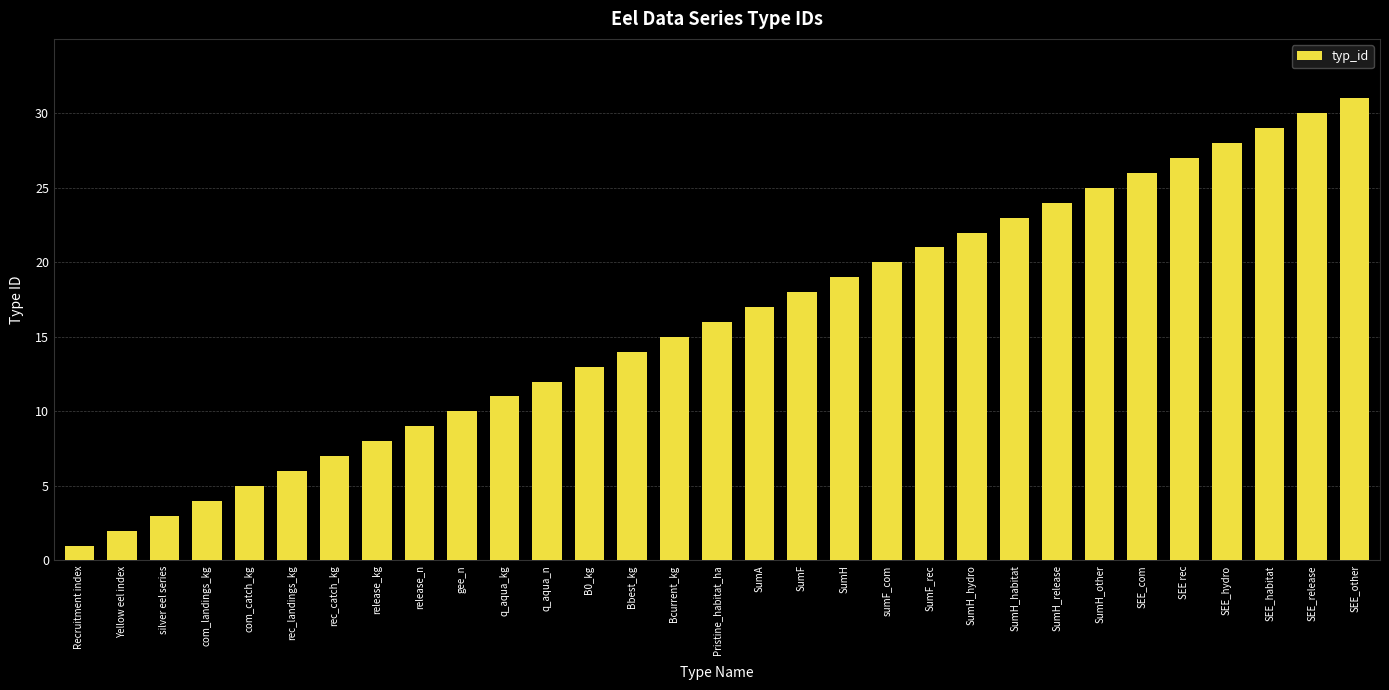

What is the maximum value shown in the chart?

31